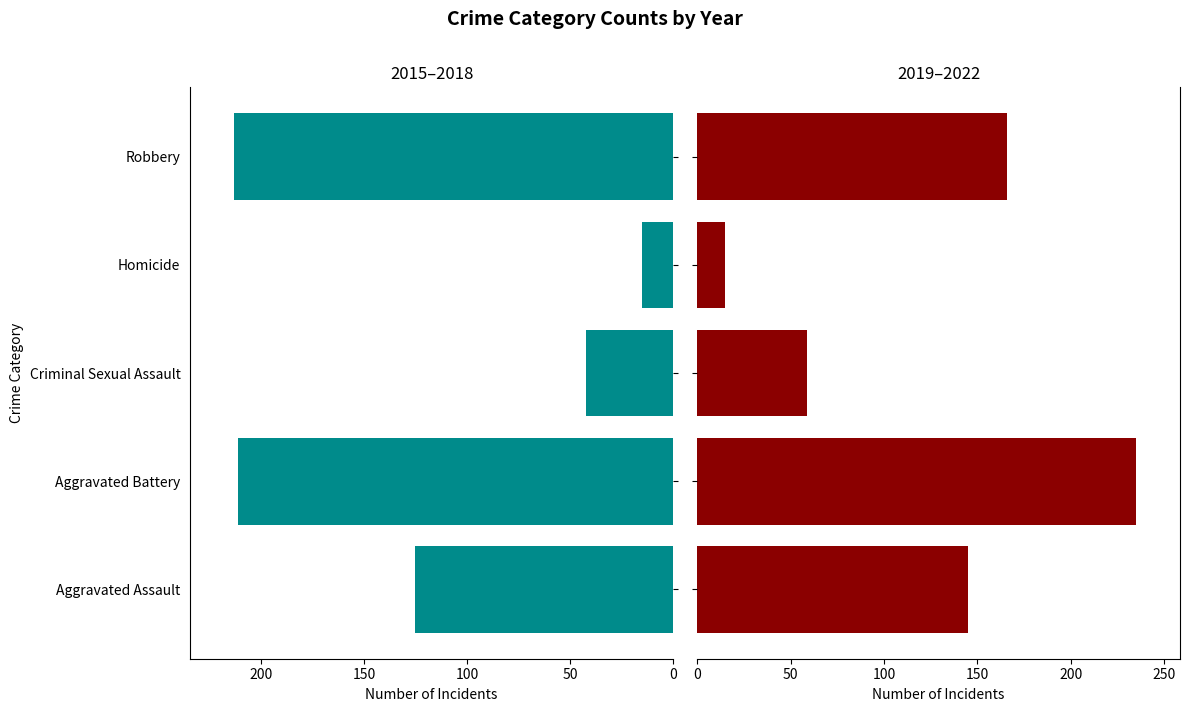

How many values in the 2019–2022 series exceed 145?

2